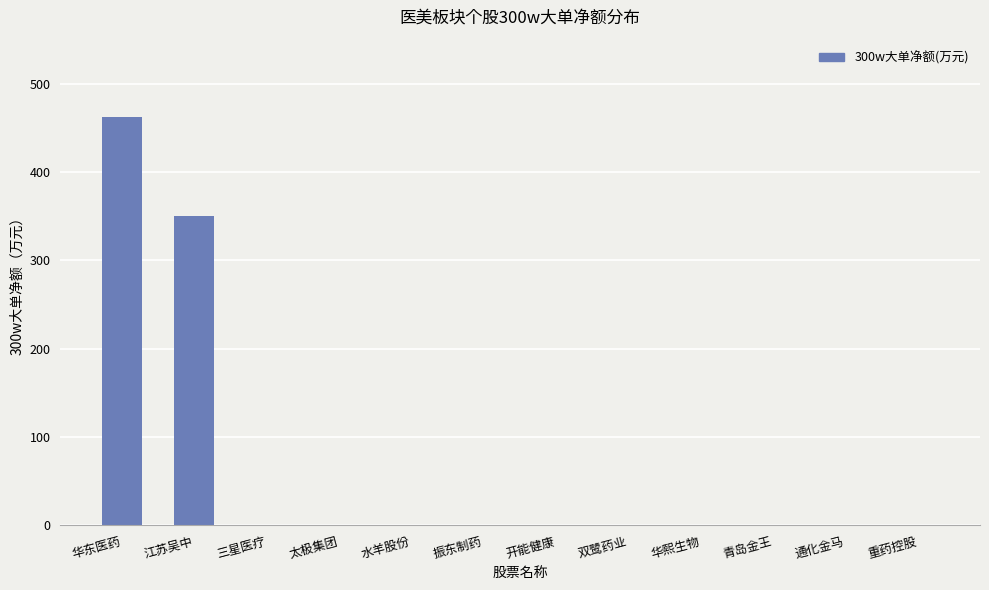

Between 太极集团 and 江苏吴中, which is larger?

江苏吴中